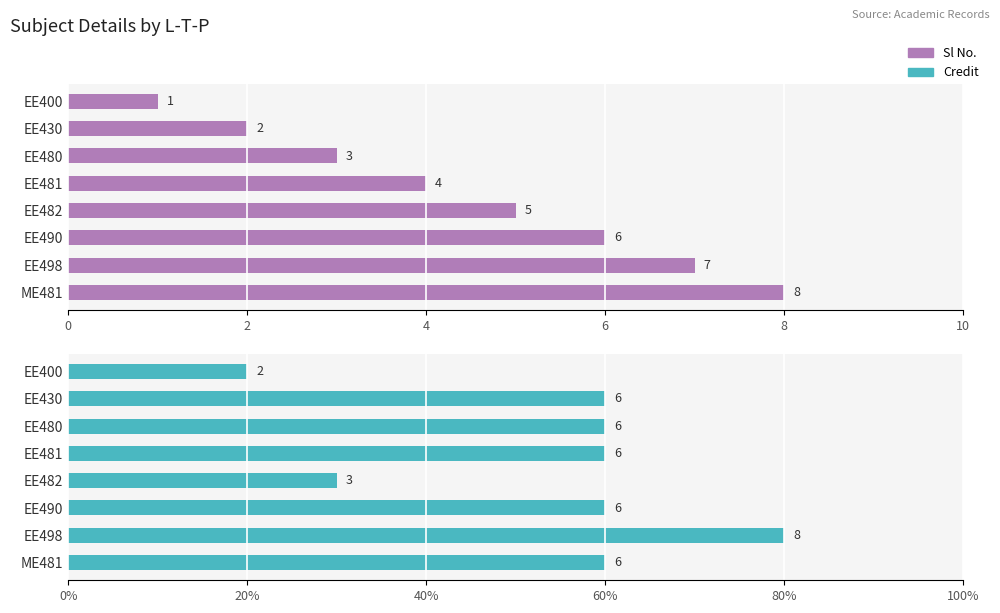

What is the difference between the second highest and second lowest values in the Credit series?

3